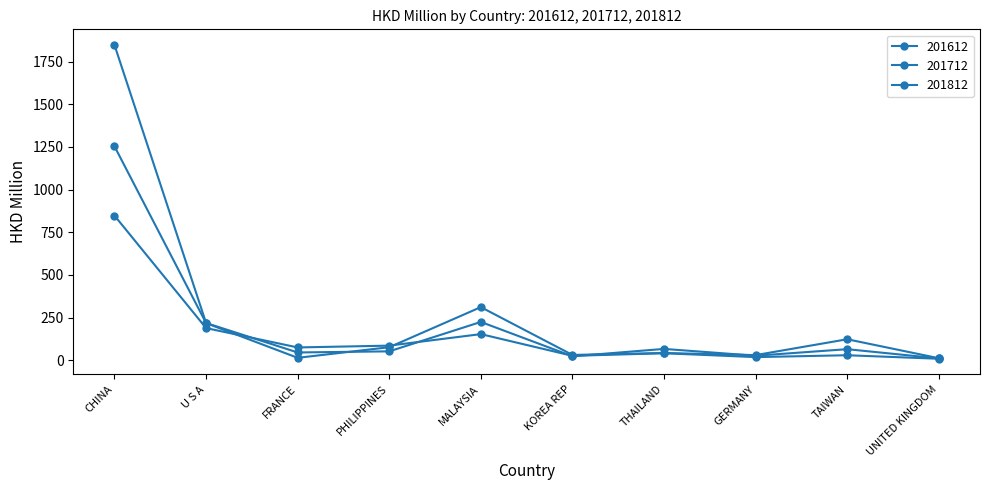

How many series are shown in this chart?

3